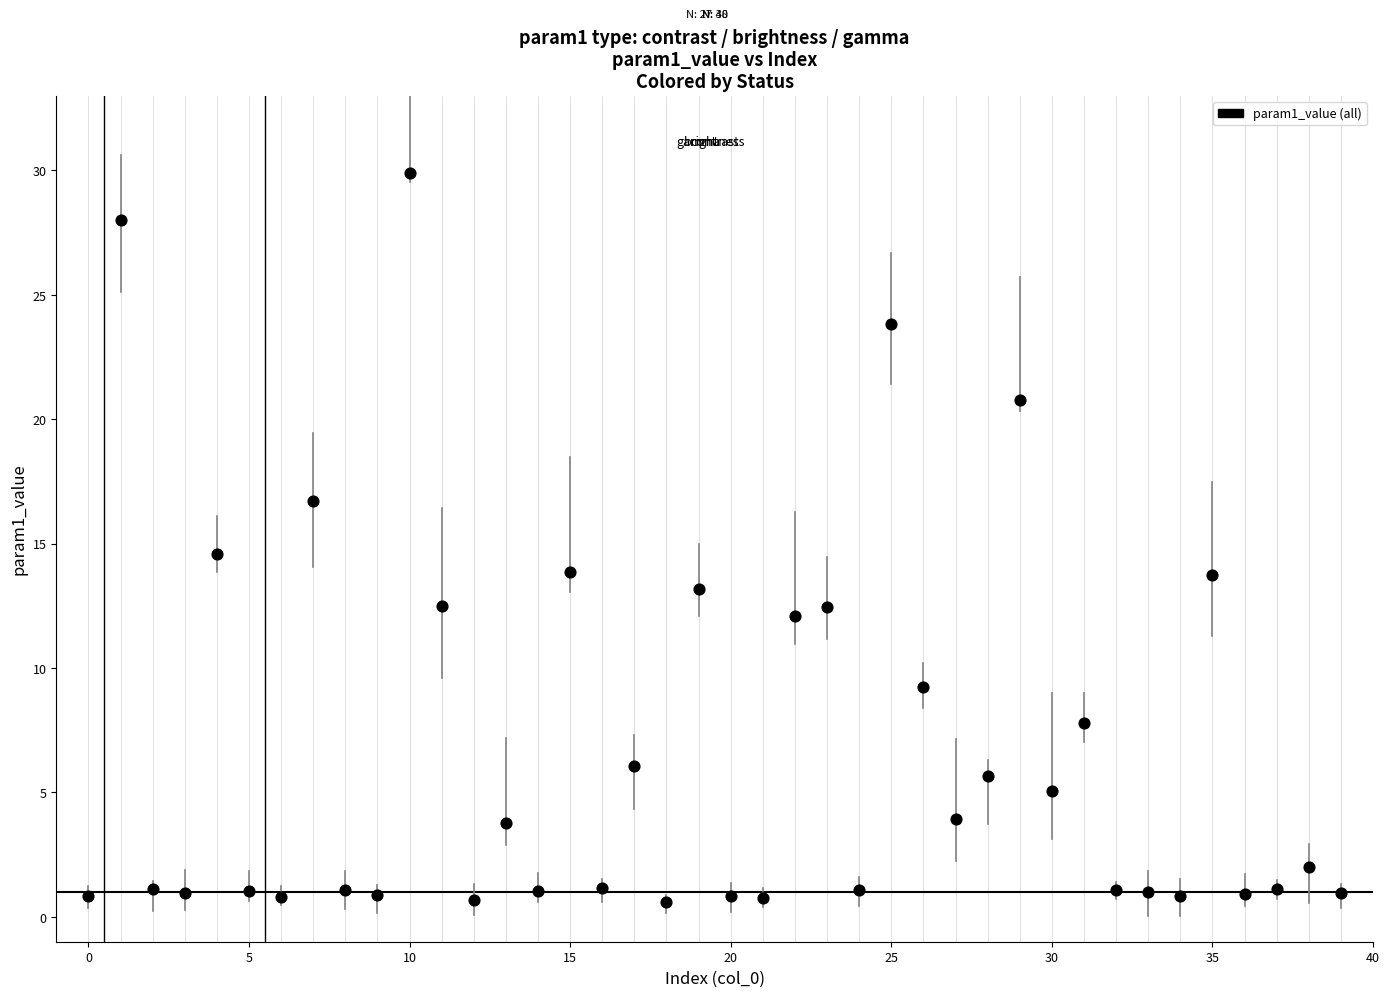

What Y value in the scatter plot is closest to 15?

14.6